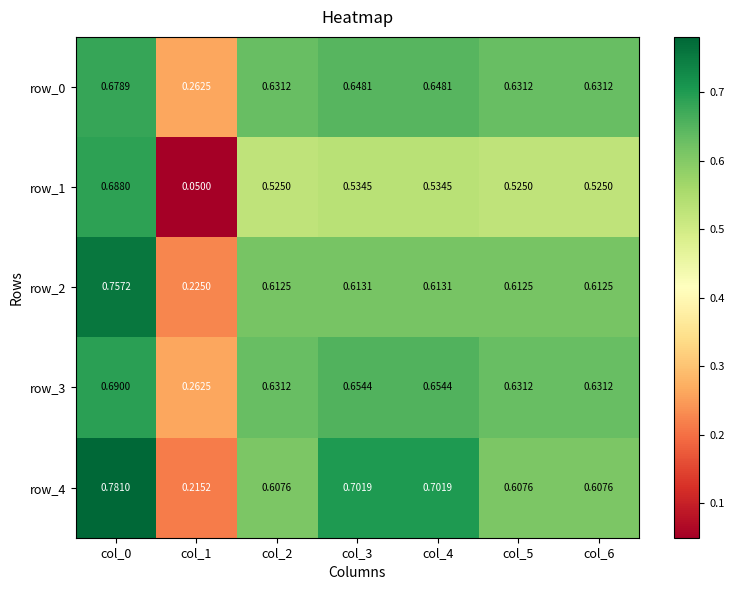

Count the number of data series in this chart.

5